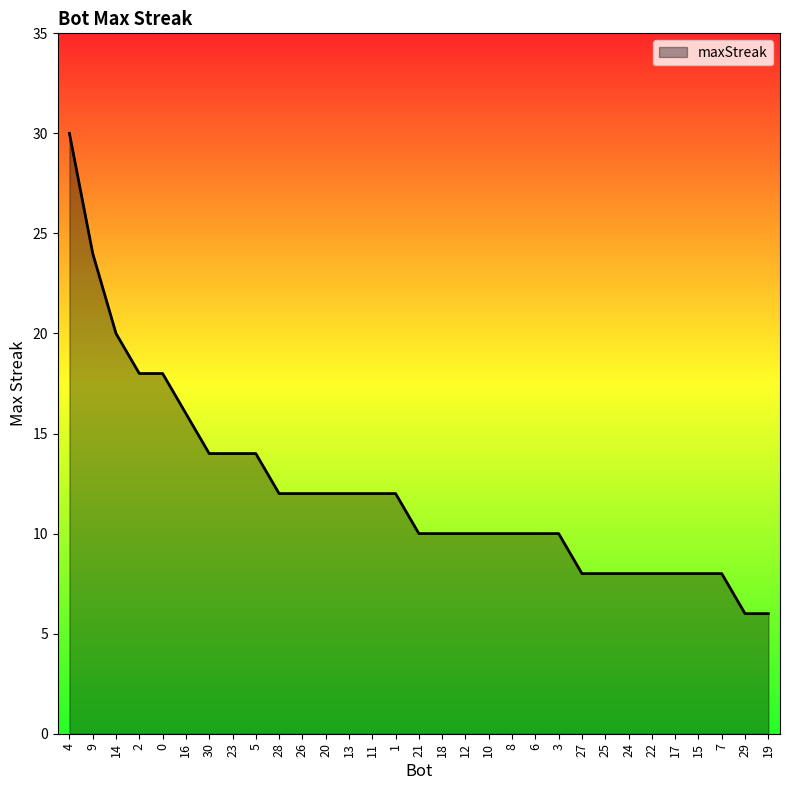

What is the average value?

12